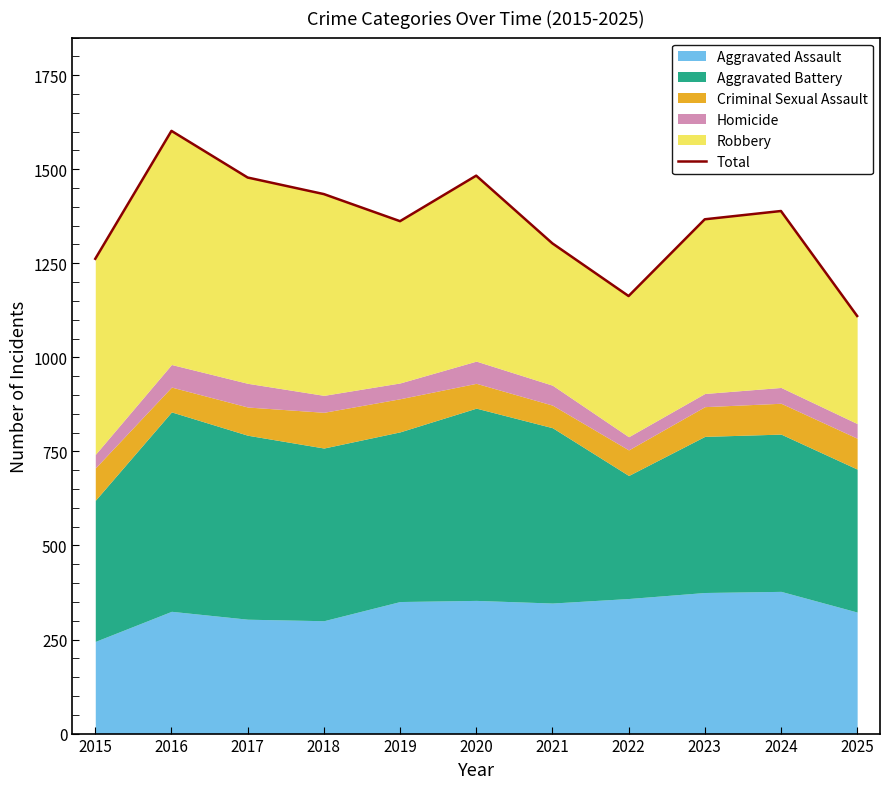

Read the value at 2016.

1602